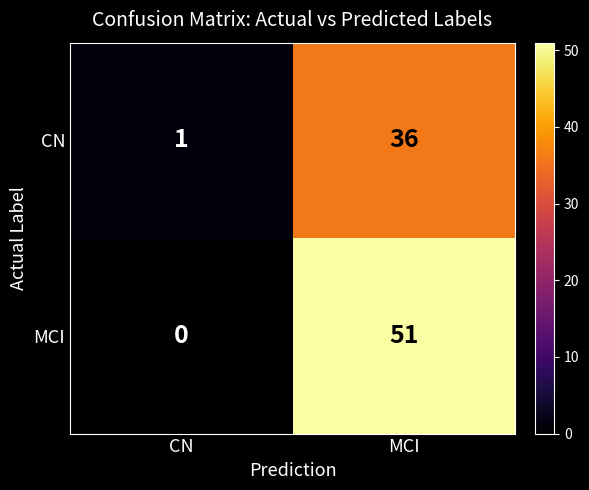

The value of CN at MCI is 36. True or false?

True